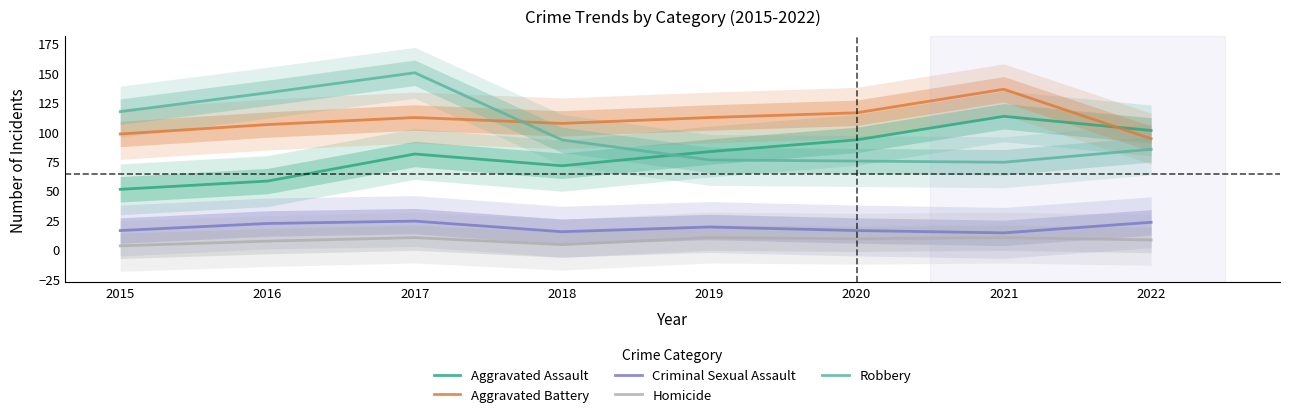

Where is the first local minimum for Aggravated Battery?

2018